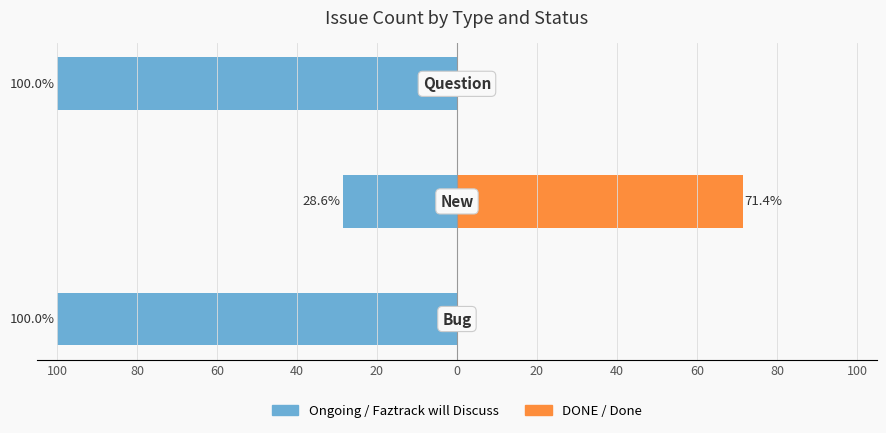

Which series changed the most between 100 and 60?

Ongoing / Faztrack will Discuss